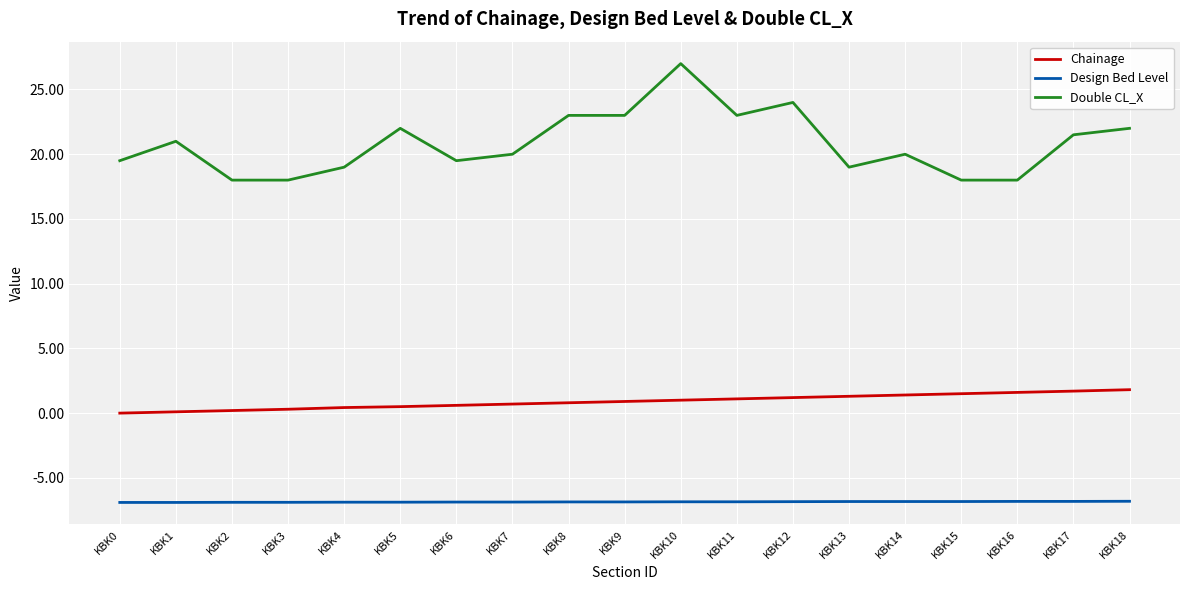

What is the sum of all Double CL_X values?

395.5